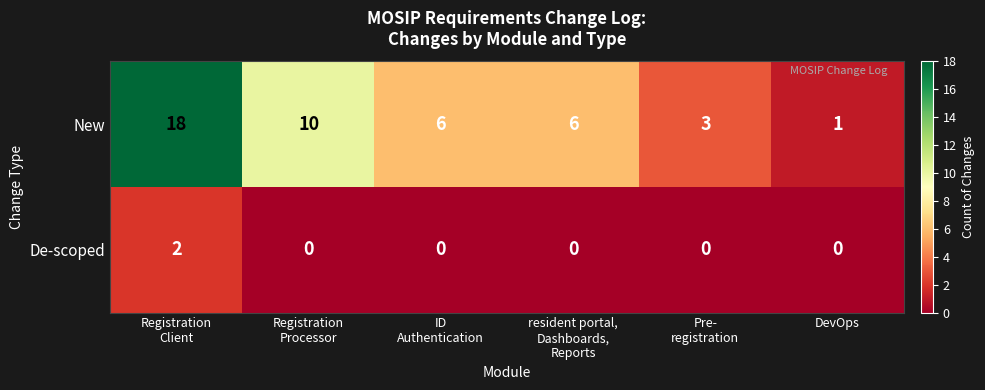

At which category is the sum across all series the highest?

Registration
Client